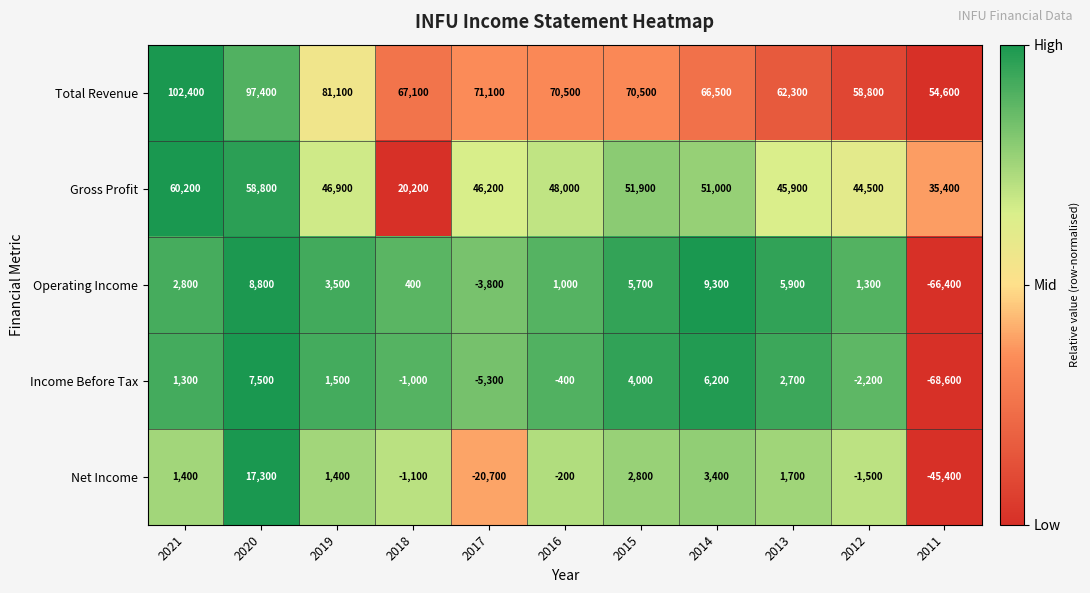

At how many categories does at least one series exceed 0?

11